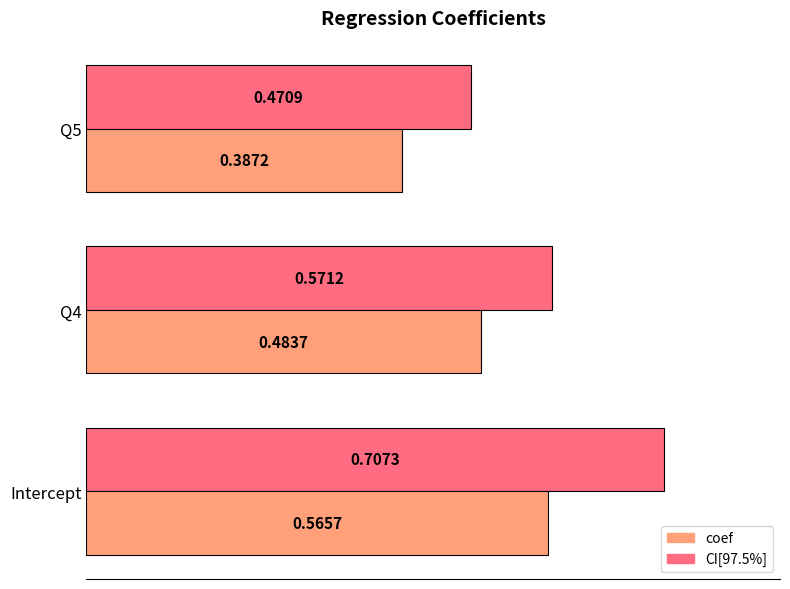

Which series has the largest range (max minus min)?

CI[97.5%]